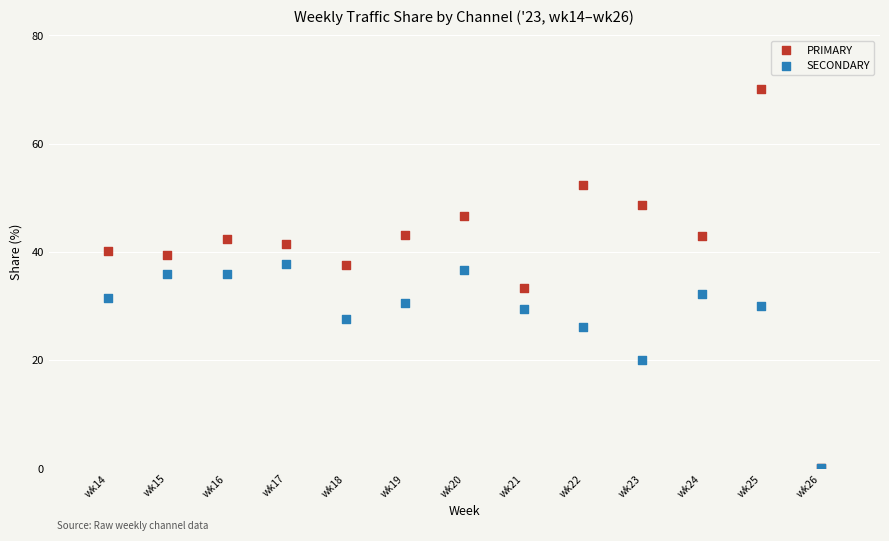

In the SECONDARY series, what Y value is closest to 18?

20.0